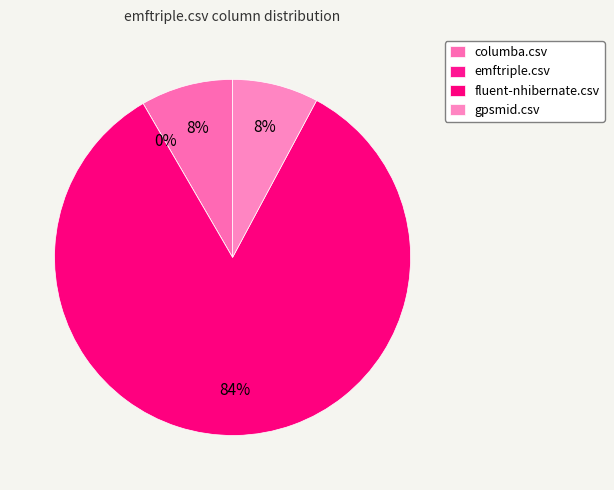

True or false: fluent-nhibernate.csv accounts for 84% of the total.

True